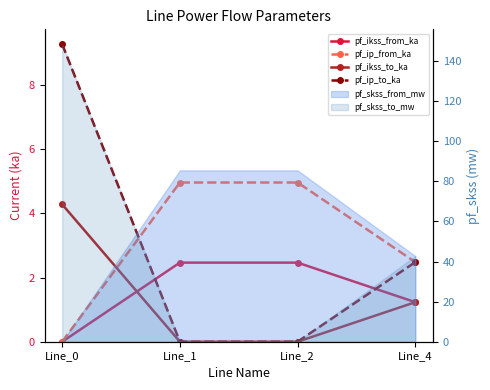

Is it true that pf_ip_to_ka equals 9.3 at Line_0?

True